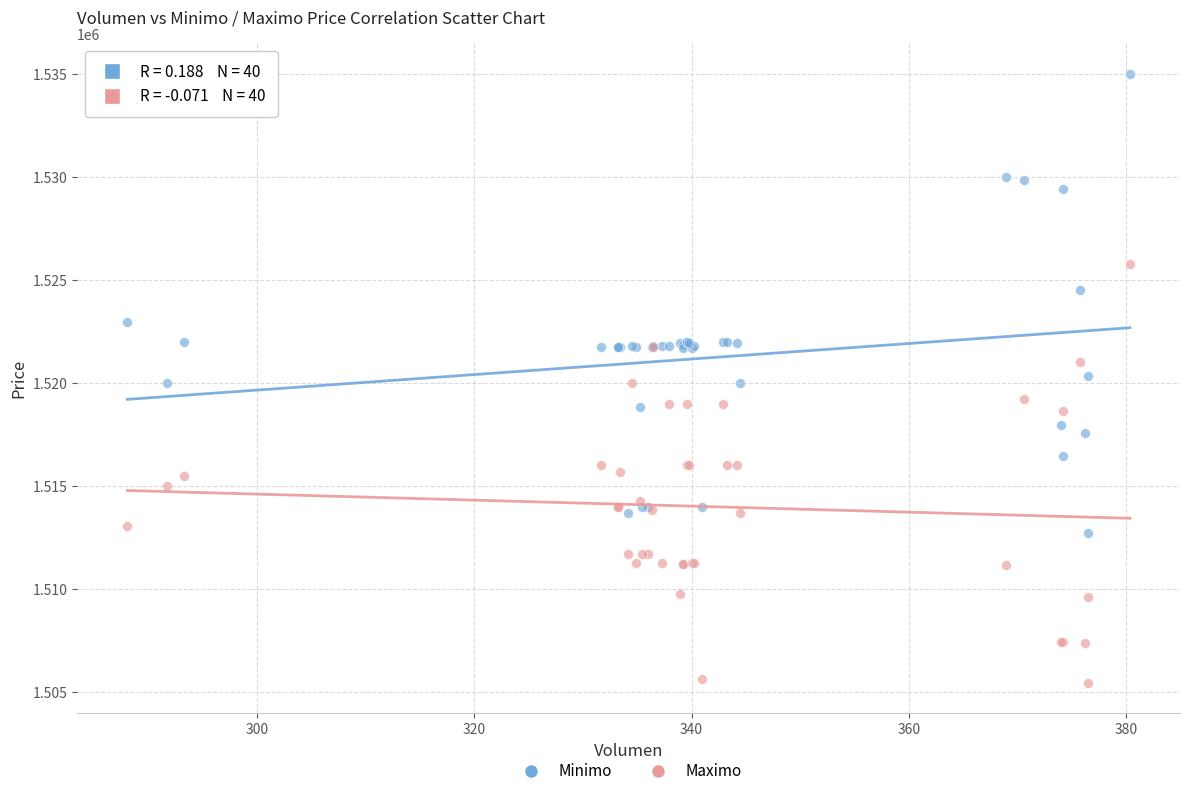

Which series has the largest Y range (max minus min)?

Minimo